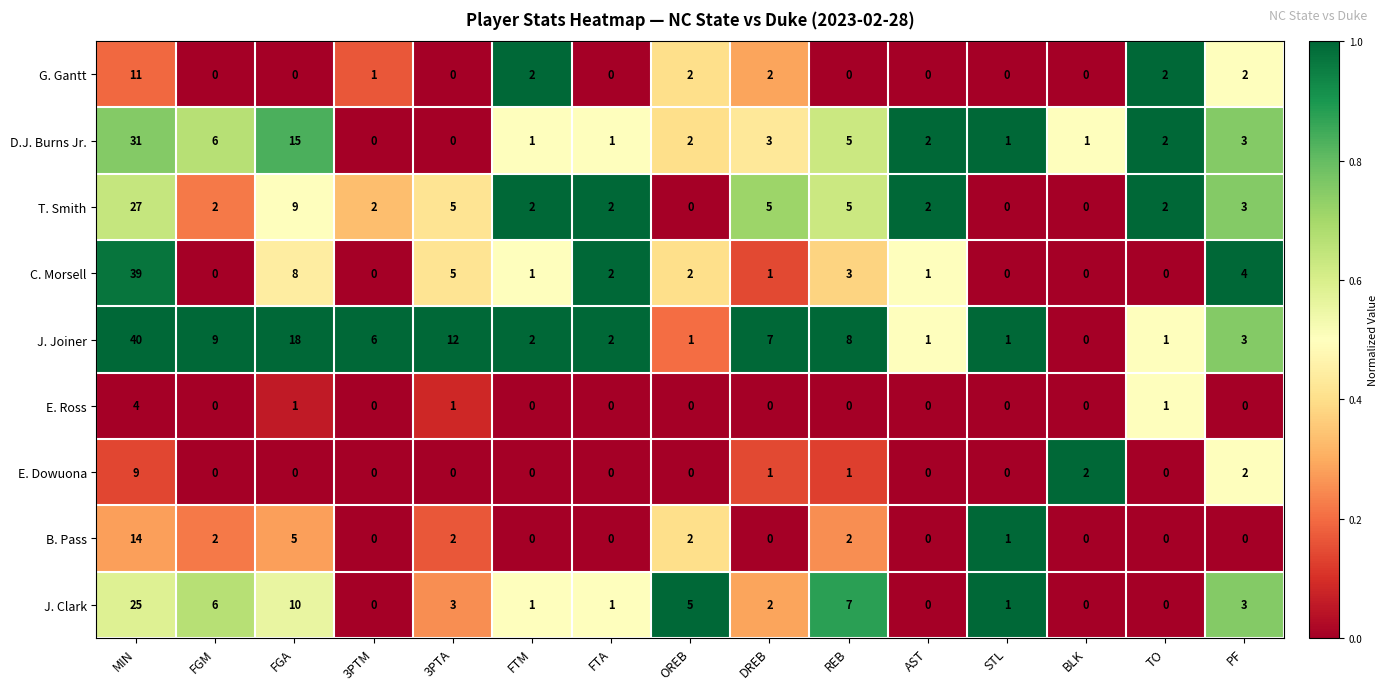

Which series has the widest spread of values?

J. Joiner